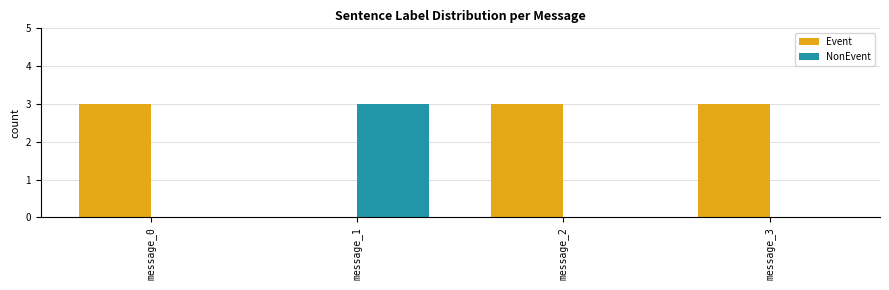

What are all the series names shown in the legend?

Event, NonEvent